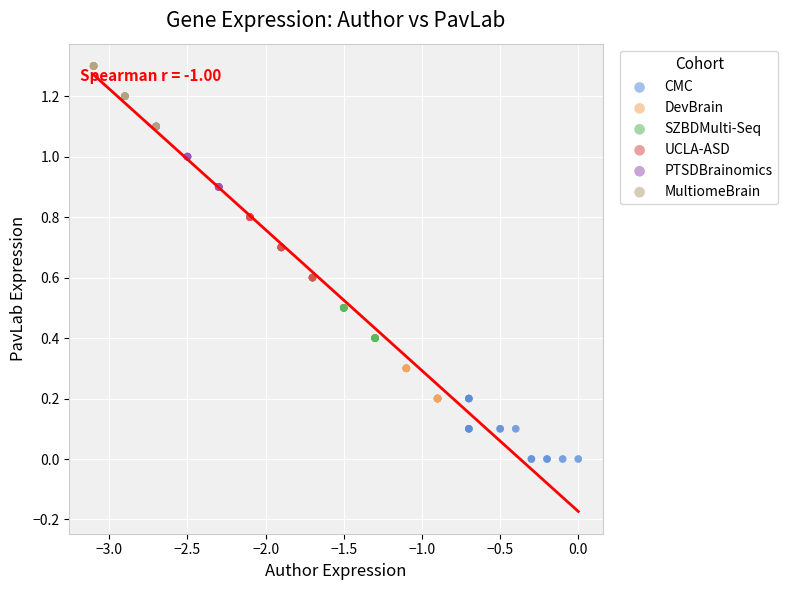

Which series contains the highest Y value?

MultiomeBrain